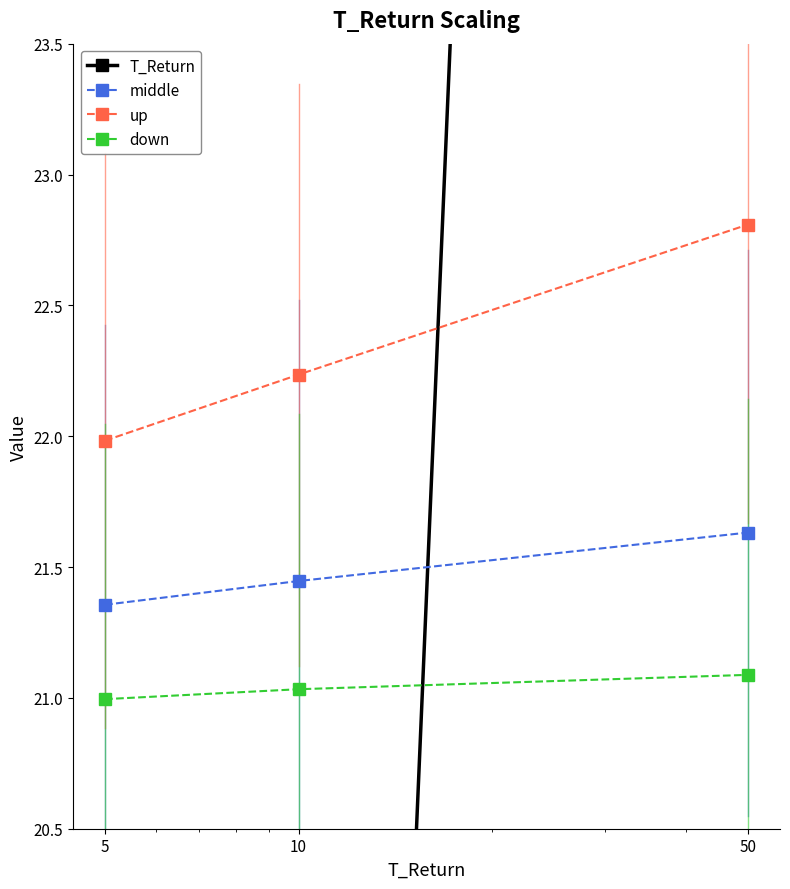

Rank the categories by up value from highest to lowest.

50, 10, 5